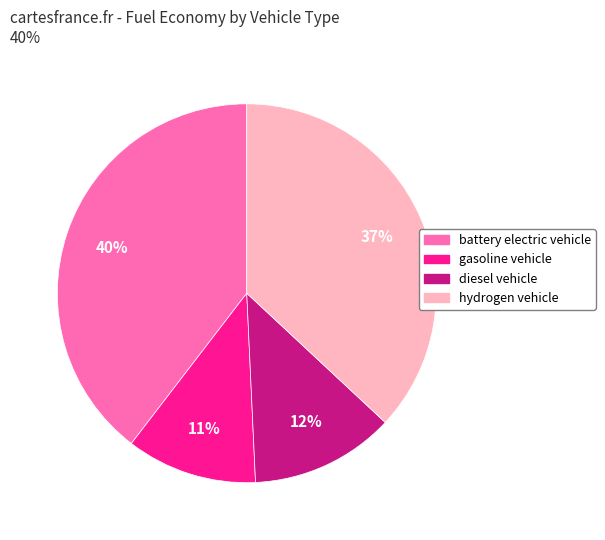

The gasoline vehicle slice represents 2% of the pie. True or false?

False